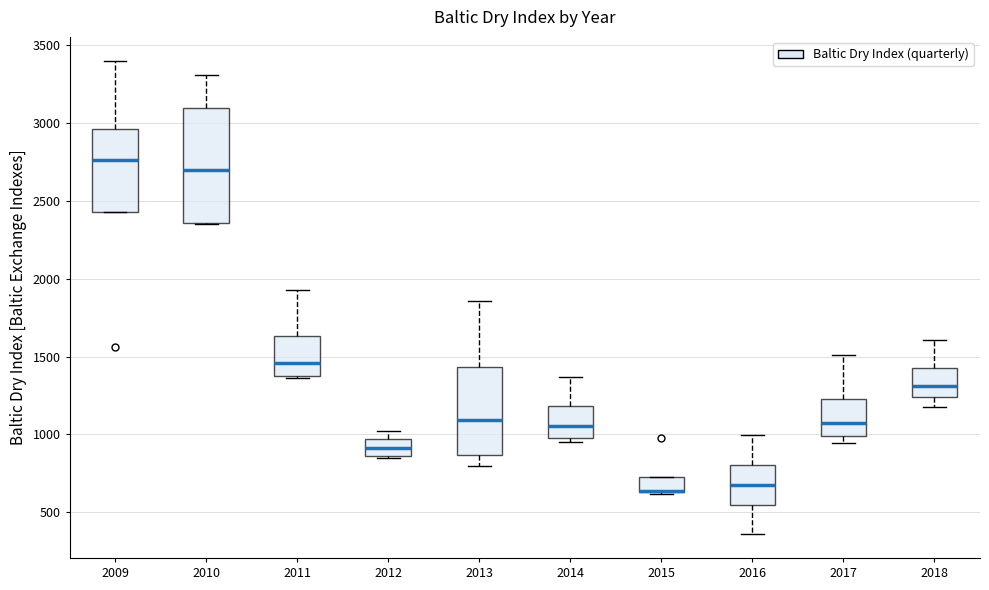

Which box is the tallest, from its lower edge to its upper edge?

2010